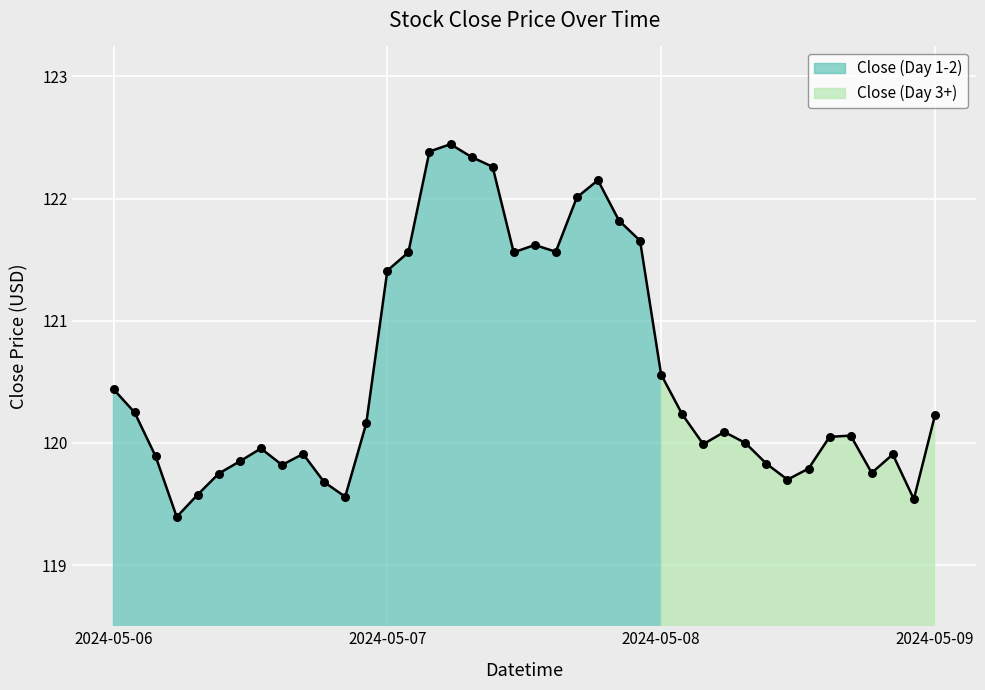

What is the ratio of the value at 2024-05-08 14:00 to the value at 2024-05-07 12:00?

1.0